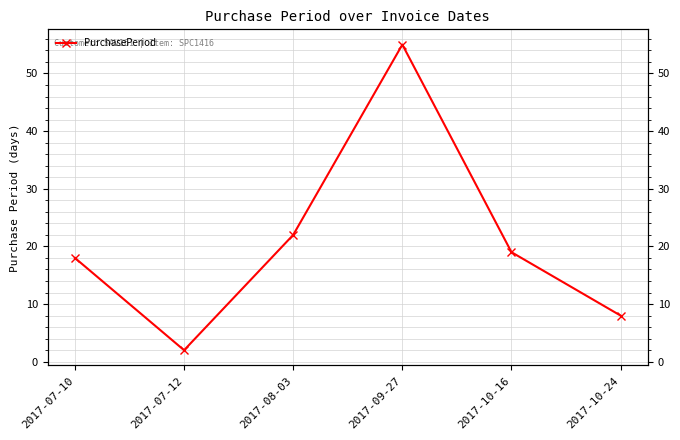

The chart shows a value of 7 at 2017-07-10. True or false?

False